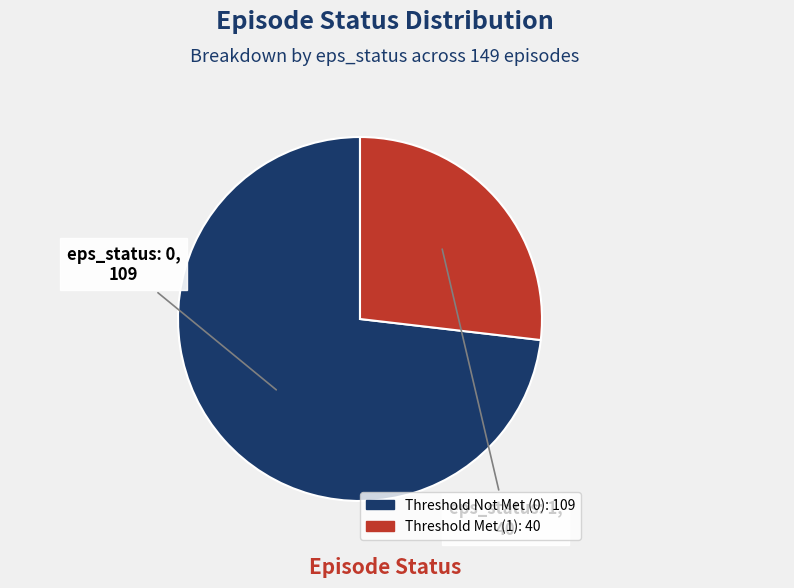

Is there a majority slice in this chart?

Yes